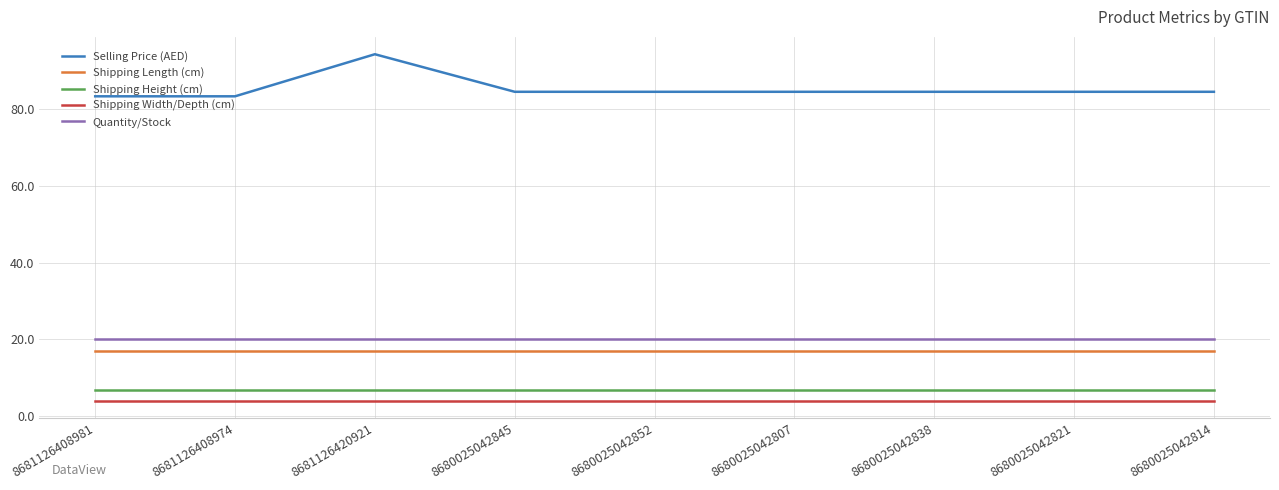

What is the highest value of the Shipping Length (cm) series?

17.0